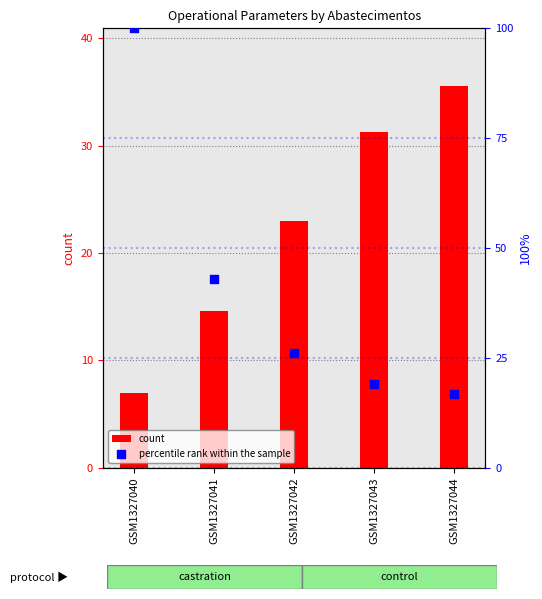

Which series has the largest total across all categories?

percentile rank within the sample